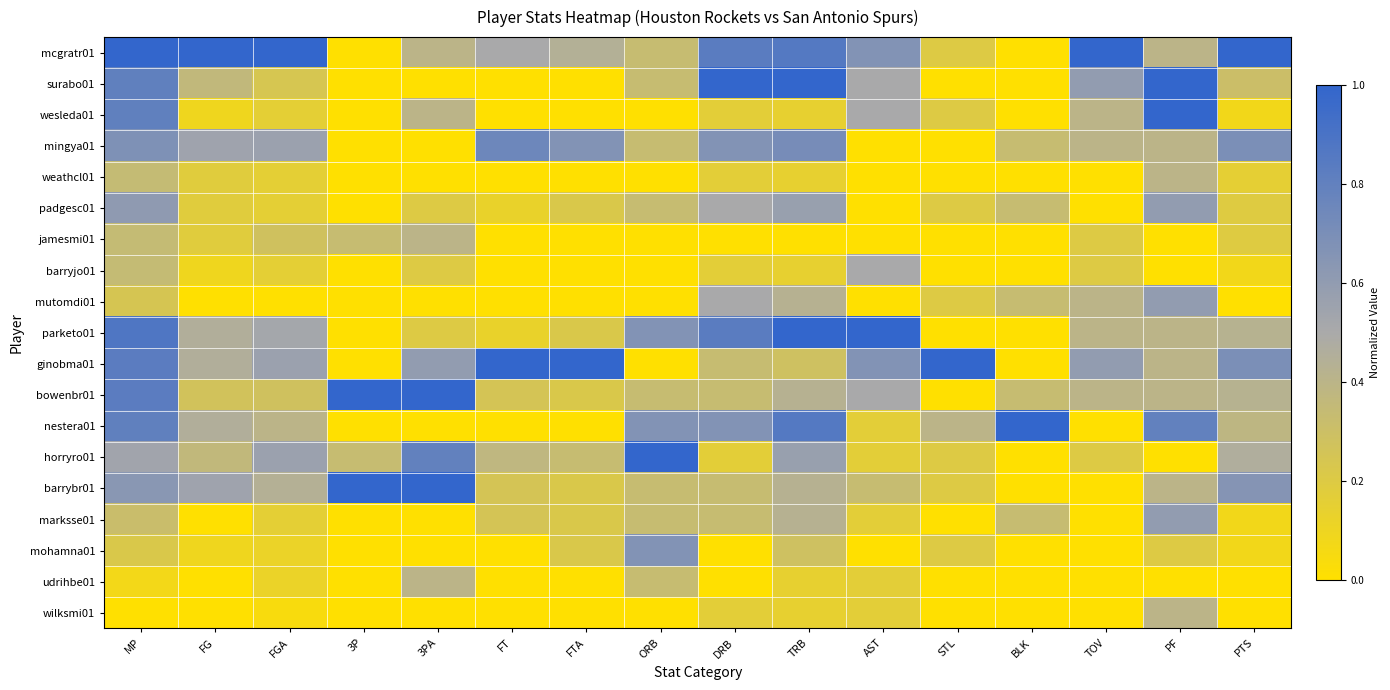

At which category is the sum across all series the highest?

MP